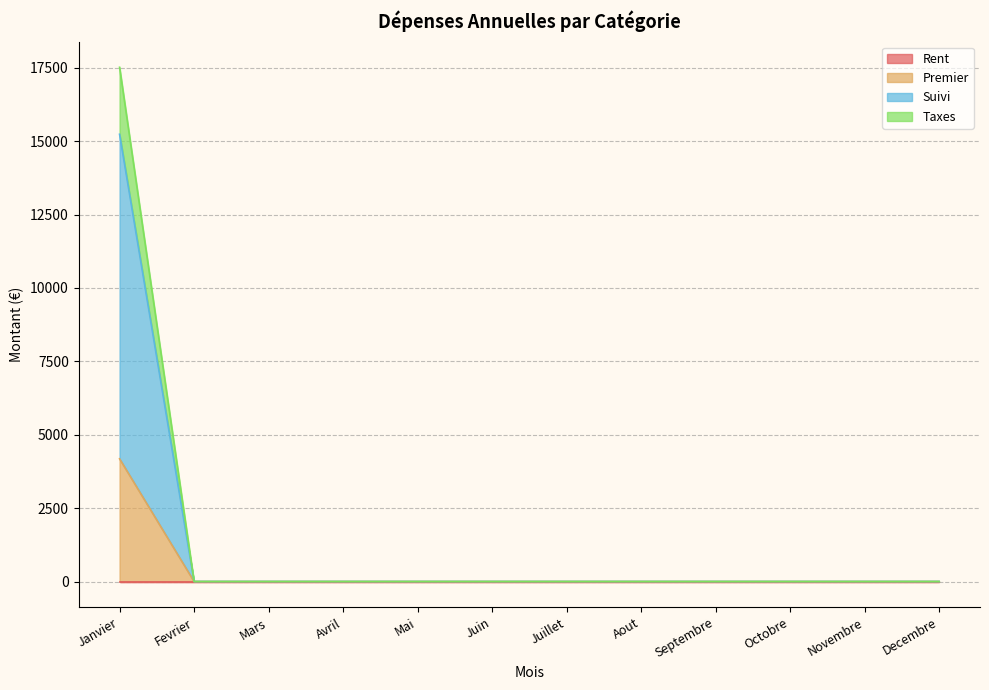

True or false: Premier has more than 2 points higher than both neighbors.

False